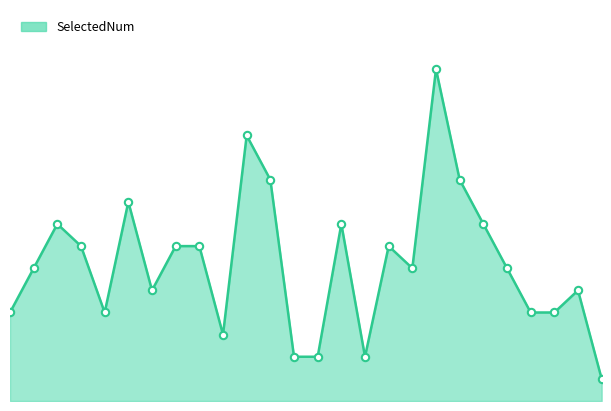

At which category is the sum across all series the highest?

18